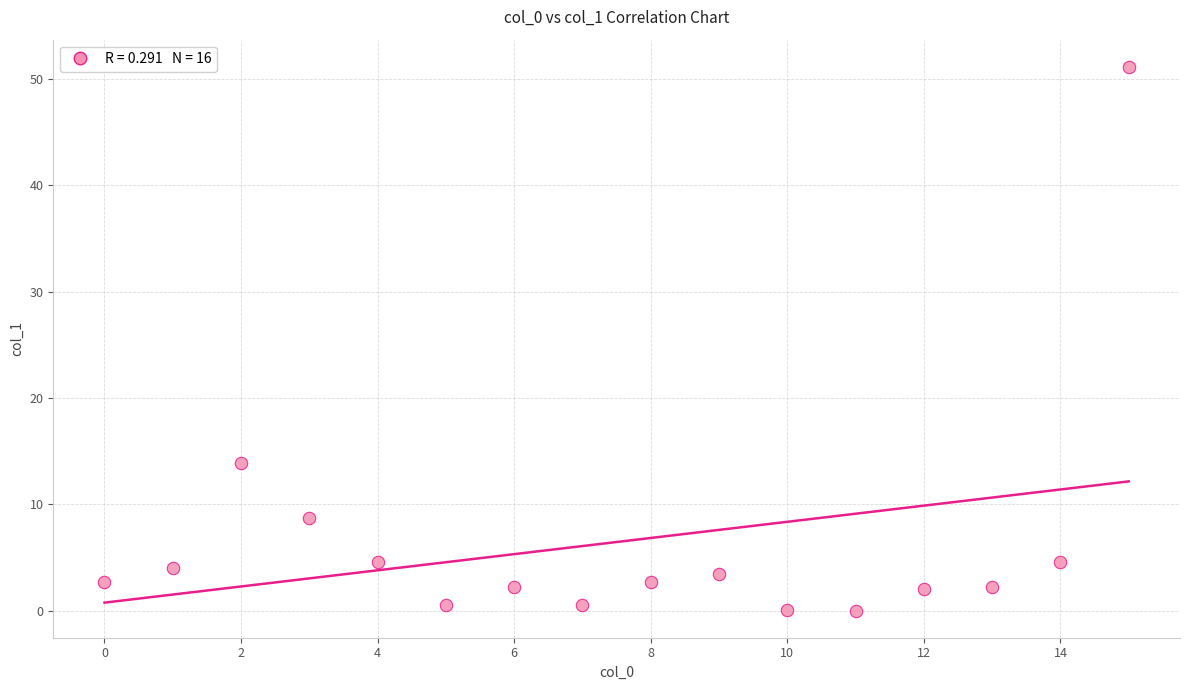

What Y value in the scatter plot is closest to 25?

13.9